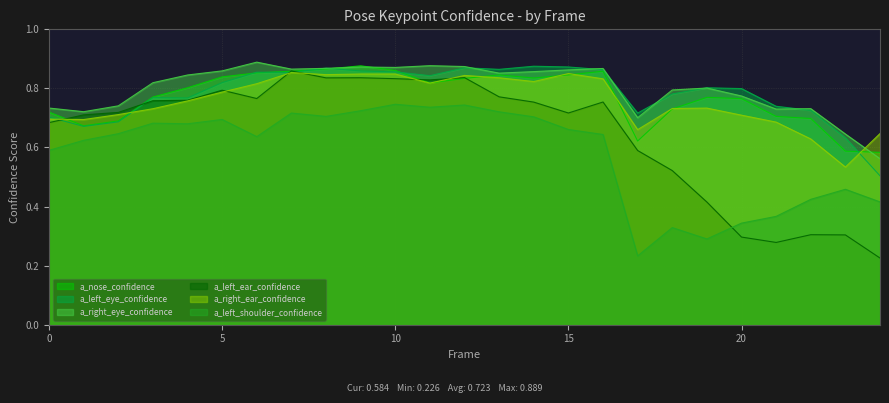

Reading left to right, extract all data points from this chart.

a_nose_confidence: 0=0.7	1=0.7	2=0.7	3=0.8	4=0.8	5=0.8	6=0.9	7=0.9	8=0.9	9=0.9	10=0.9	11=0.8	12=0.8	13=0.8	14=0.8	15=0.8	16=0.9	17=0.6	18=0.7	19=0.8	20=0.8	21=0.7	22=0.7	23=0.6	24=0.6
a_left_eye_confidence: 0=0.7	1=0.7	2=0.7	3=0.8	4=0.8	5=0.8	6=0.9	7=0.9	8=0.9	9=0.9	10=0.9	11=0.8	12=0.9	13=0.9	14=0.9	15=0.9	16=0.9	17=0.7	18=0.8	19=0.8	20=0.8	21=0.7	22=0.7	23=0.6	24=0.5
a_right_eye_confidence: 0=0.7	1=0.7	2=0.7	3=0.8	4=0.8	5=0.9	6=0.9	7=0.9	8=0.9	9=0.9	10=0.9	11=0.9	12=0.9	13=0.9	14=0.9	15=0.9	16=0.9	17=0.7	18=0.8	19=0.8	20=0.8	21=0.7	22=0.7	23=0.6	24=0.6
a_left_ear_confidence: 0=0.7	1=0.7	2=0.7	3=0.8	4=0.8	5=0.8	6=0.8	7=0.9	8=0.8	9=0.8	10=0.8	11=0.8	12=0.8	13=0.8	14=0.8	15=0.7	16=0.8	17=0.6	18=0.5	19=0.4	20=0.3	21=0.3	22=0.3	23=0.3	24=0.2
a_right_ear_confidence: 0=0.7	1=0.7	2=0.7	3=0.7	4=0.8	5=0.8	6=0.8	7=0.9	8=0.8	9=0.8	10=0.8	11=0.8	12=0.8	13=0.8	14=0.8	15=0.9	16=0.8	17=0.7	18=0.7	19=0.7	20=0.7	21=0.7	22=0.6	23=0.5	24=0.6
a_left_shoulder_confidence: 0=0.6	1=0.6	2=0.6	3=0.7	4=0.7	5=0.7	6=0.6	7=0.7	8=0.7	9=0.7	10=0.7	11=0.7	12=0.7	13=0.7	14=0.7	15=0.7	16=0.6	17=0.2	18=0.3	19=0.3	20=0.3	21=0.4	22=0.4	23=0.5	24=0.4